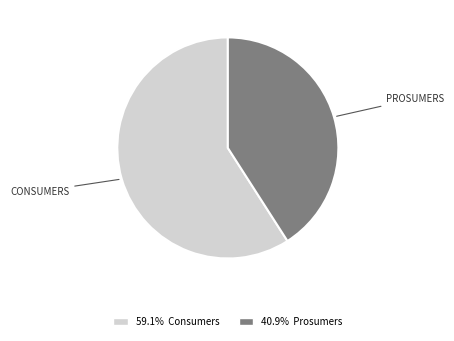

Is there any slice that represents more than half of the pie?

Yes